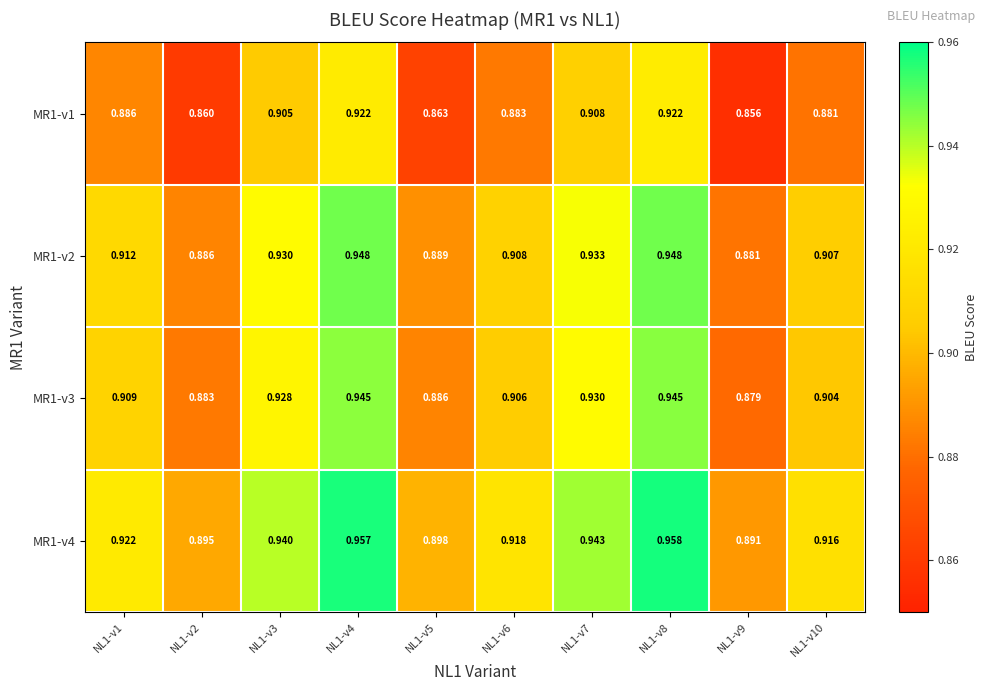

Which label corresponds to the smallest value in the chart?

NL1-v9